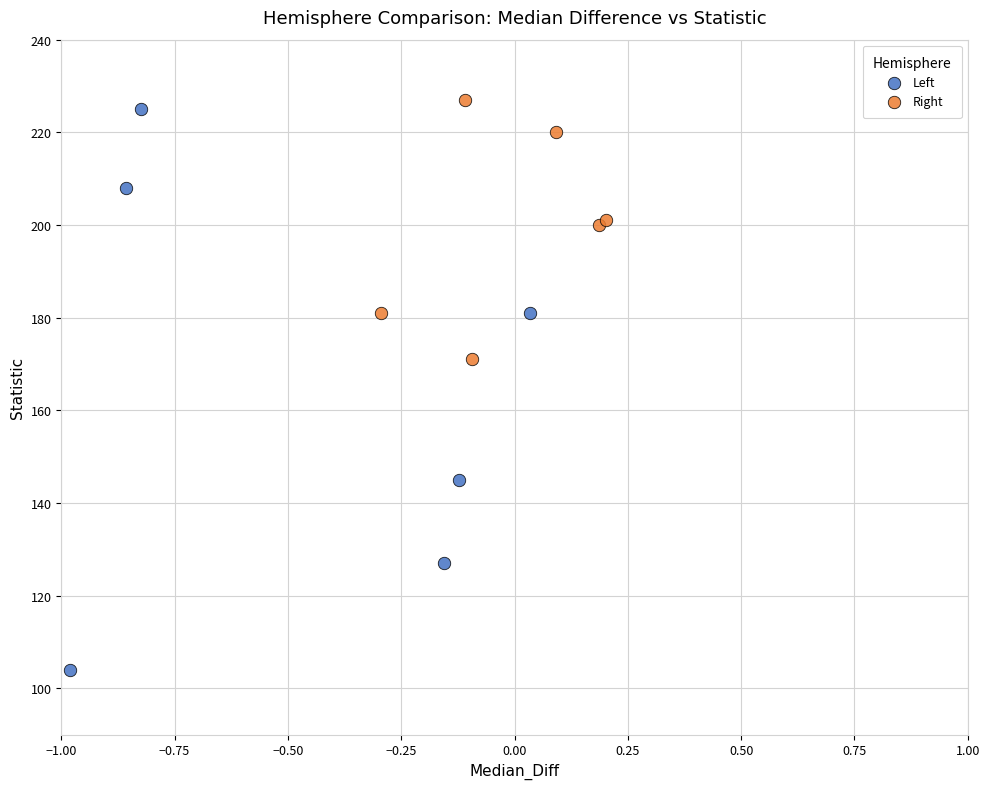

Which series contains the lowest Y value?

Left